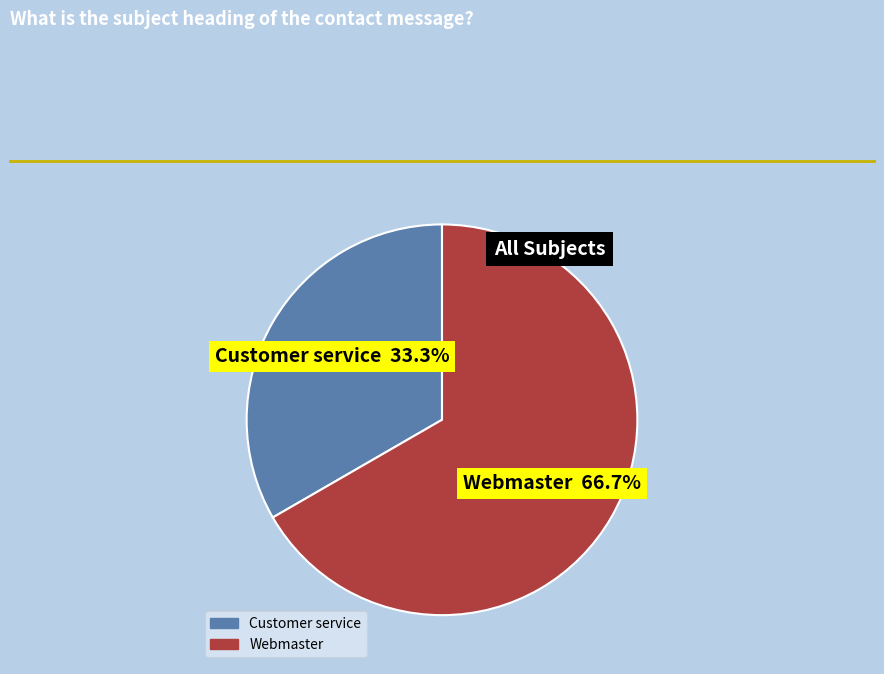

Rank the categories by value from lowest to highest.

Customer service, Webmaster